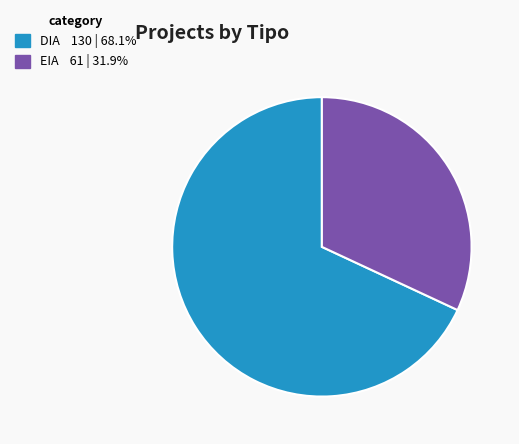

Rank the categories by value from highest to lowest.

DIA, EIA